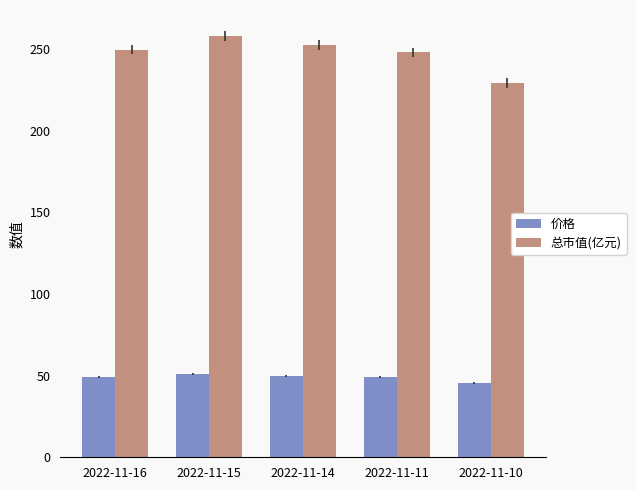

What value does the 价格 series have at 2022-11-16?

49.3